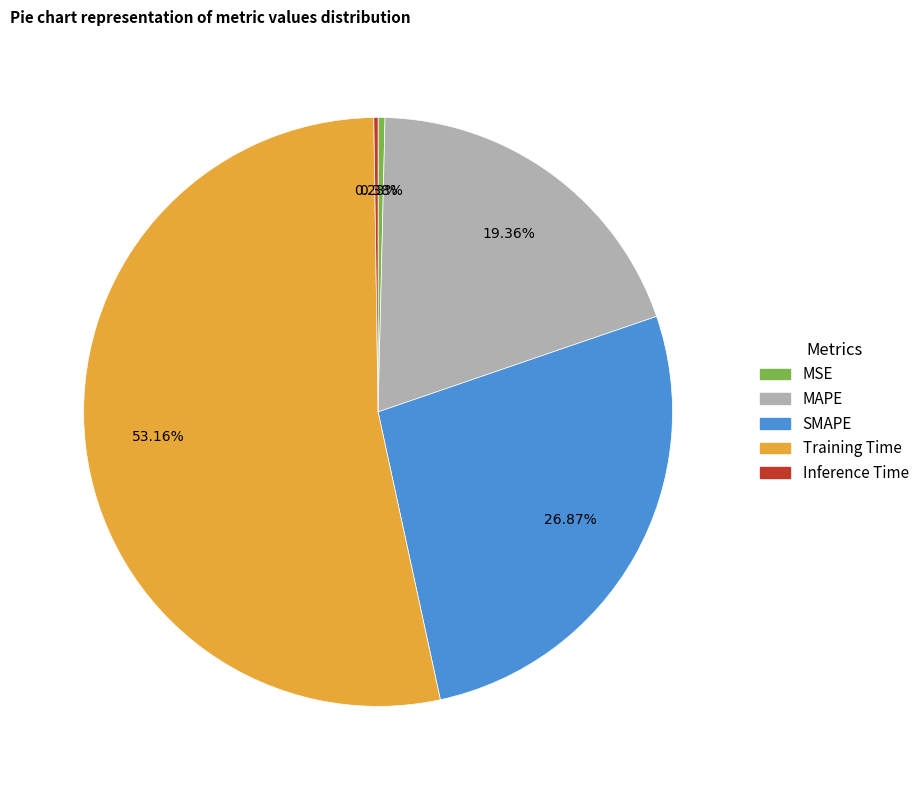

Approximately how many times larger is the value at SMAPE compared to Training Time?

0.5